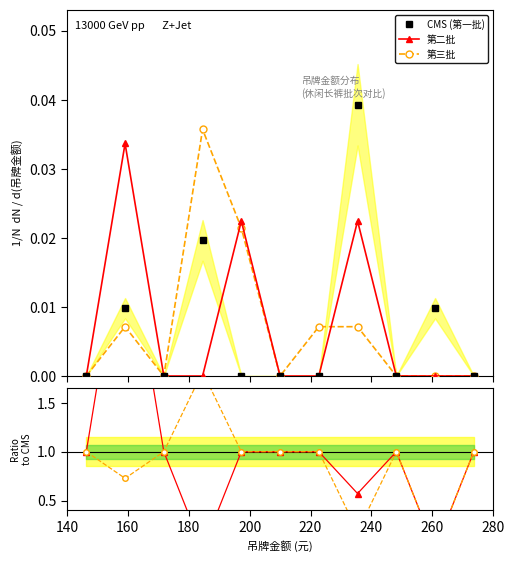

The 第二批 / CMS series shows 1.0 at 220. True or false?

True